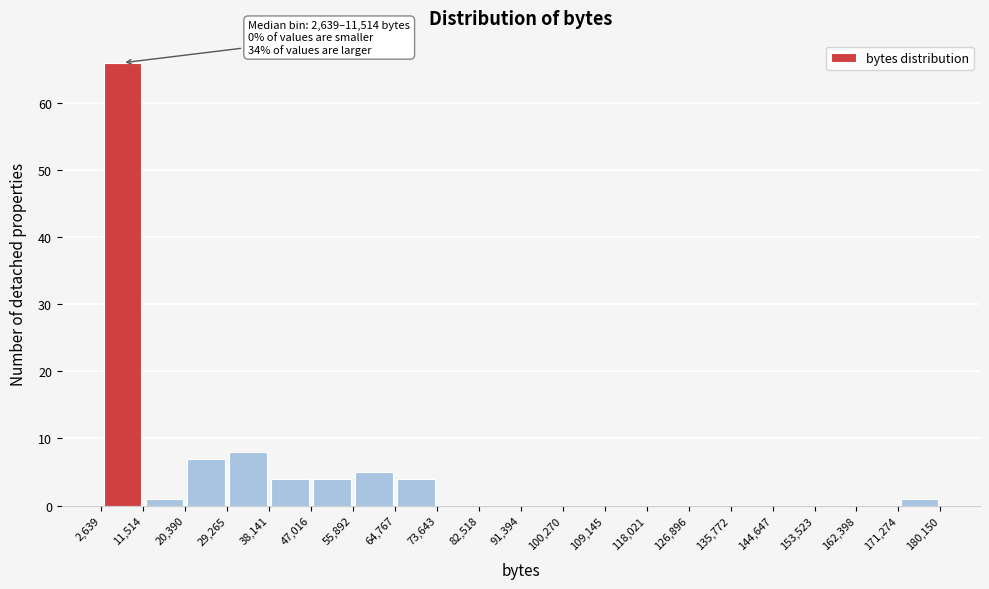

Over which range of the x-axis is the bar tallest?

2,639 to 11,514